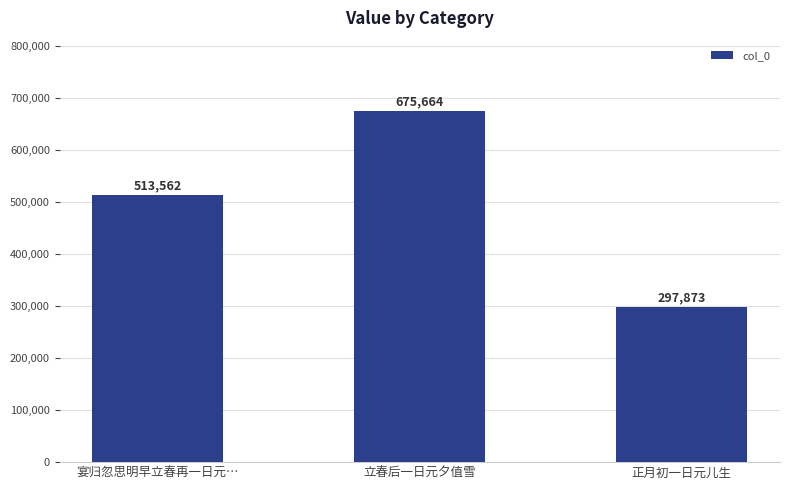

Is it true that the value at 立春后一日元夕值雪 is 283452?

False